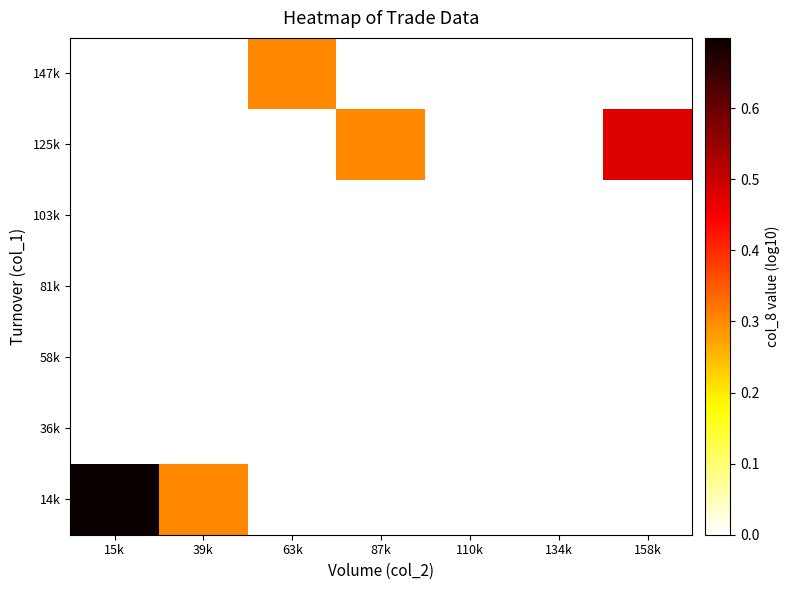

True or false: 147k has a value of 0.3 at 63k.

True